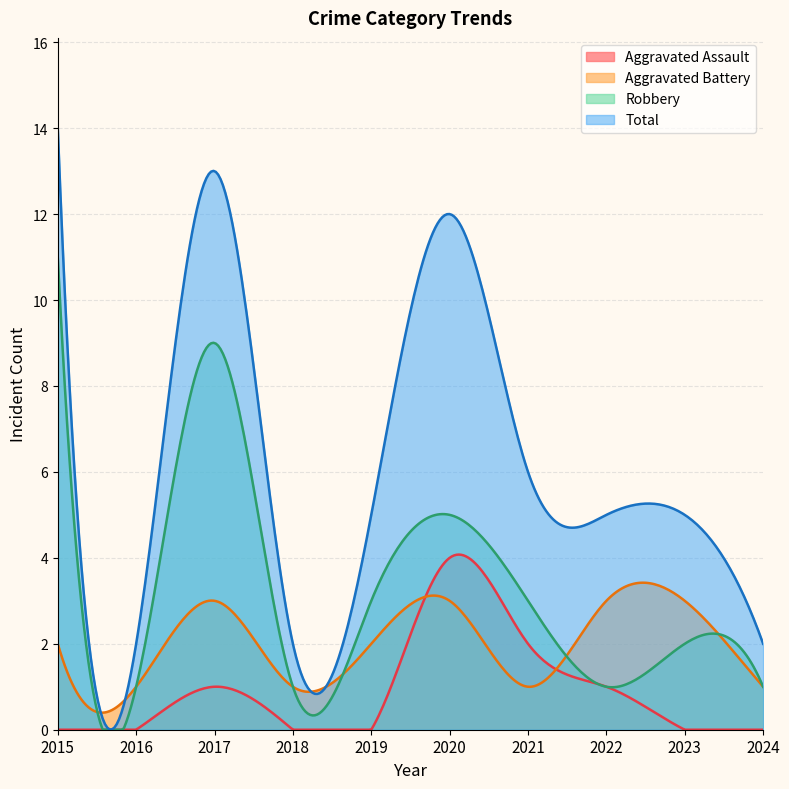

Where is Aggravated Battery nearest to the value 2?

2015